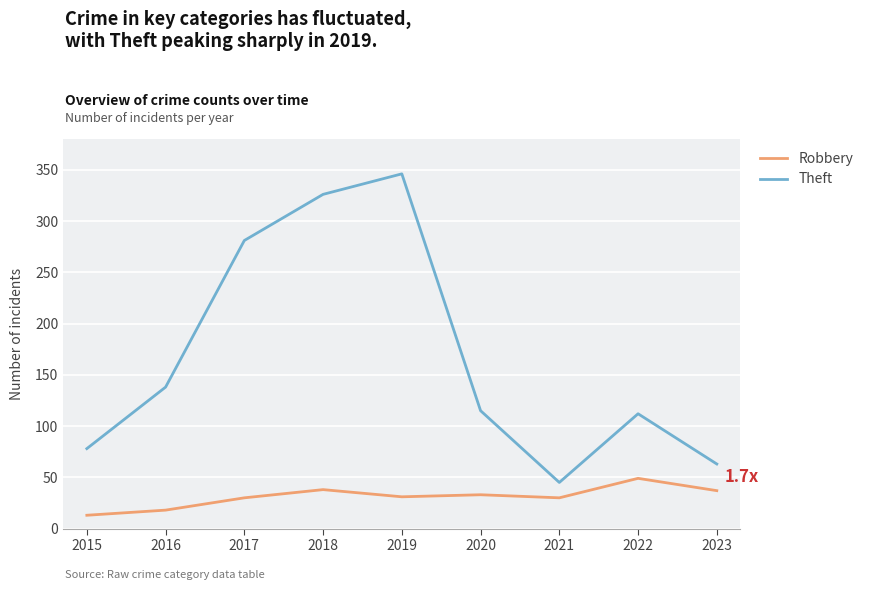

What are all the series names shown in the legend?

Robbery, Theft